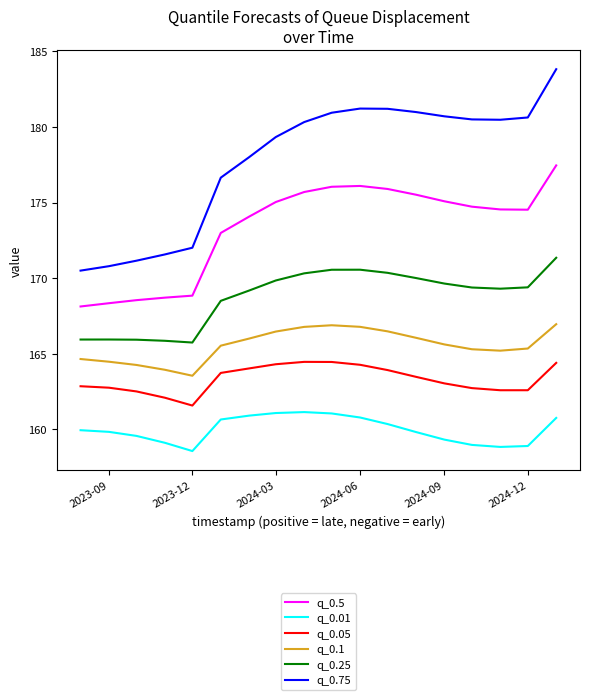

What is the difference between the maximum and minimum values in the q_0.1 series?

3.4